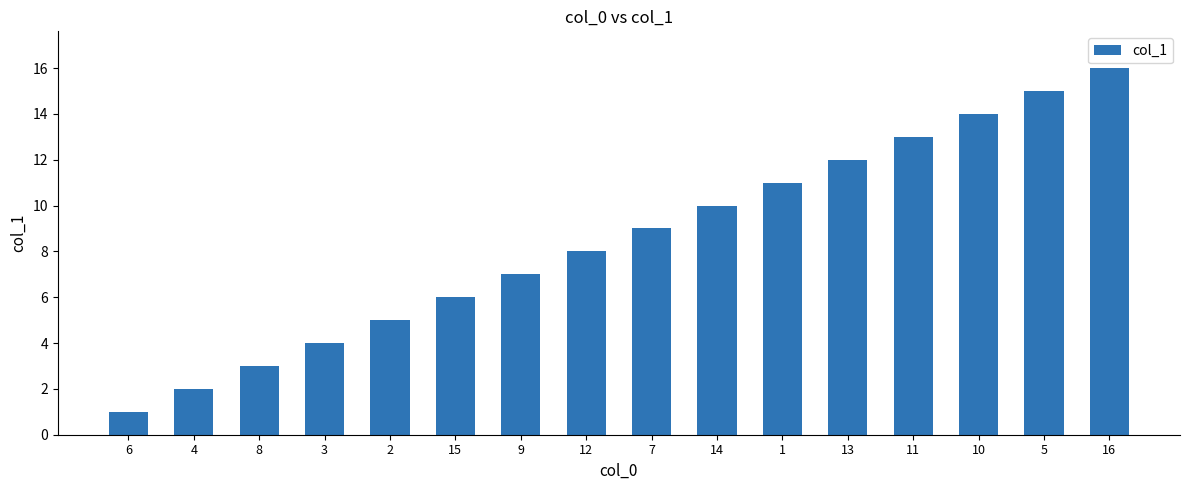

Which category has the lowest value across all series?

6